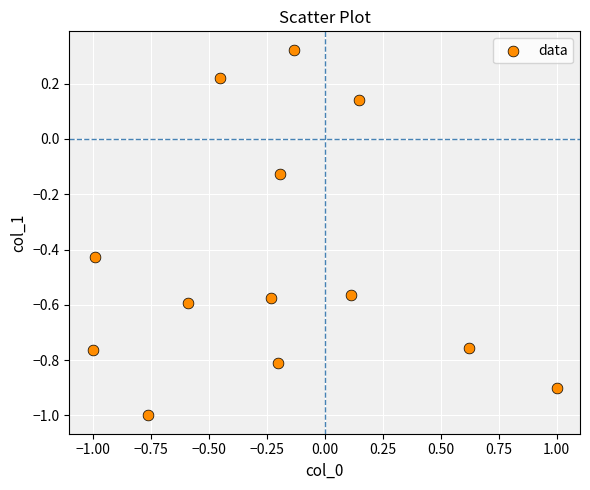

What is the range of Y values (max minus min)?

1.3